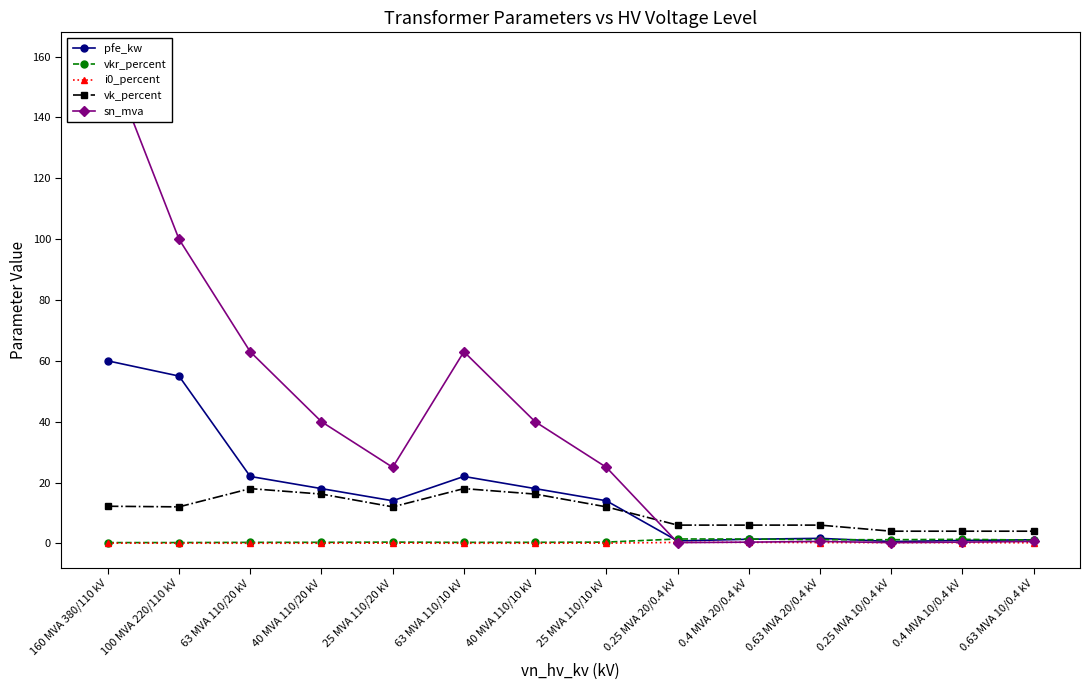

Which label corresponds to the largest value in the chart?

160 MVA 380/110 kV